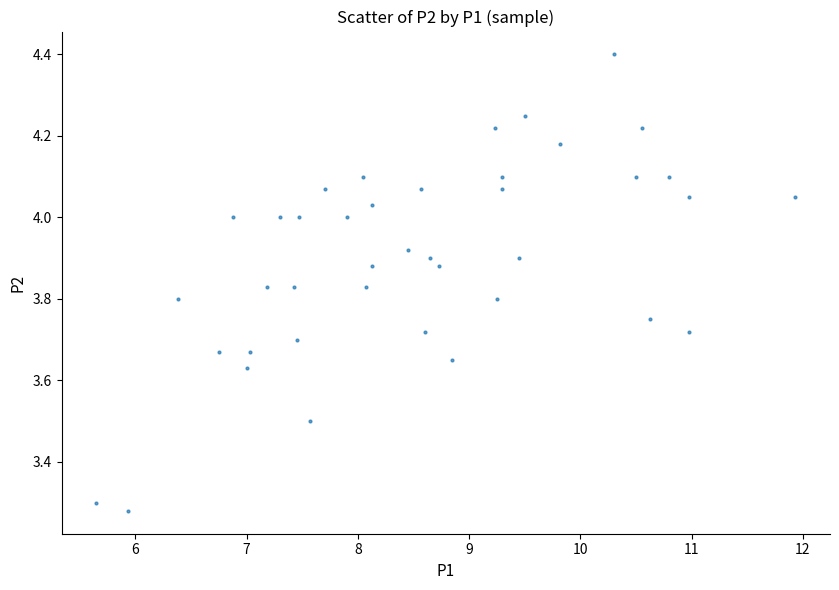

What is the range of X values (max minus min)?

6.3